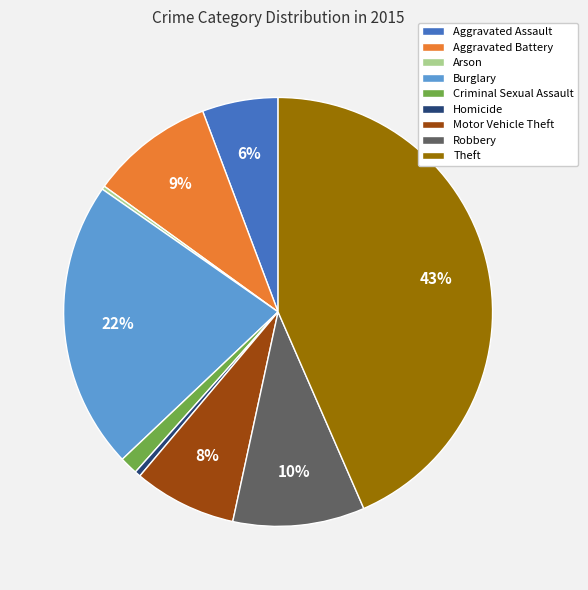

The Burglary slice represents 22% of the pie. True or false?

True